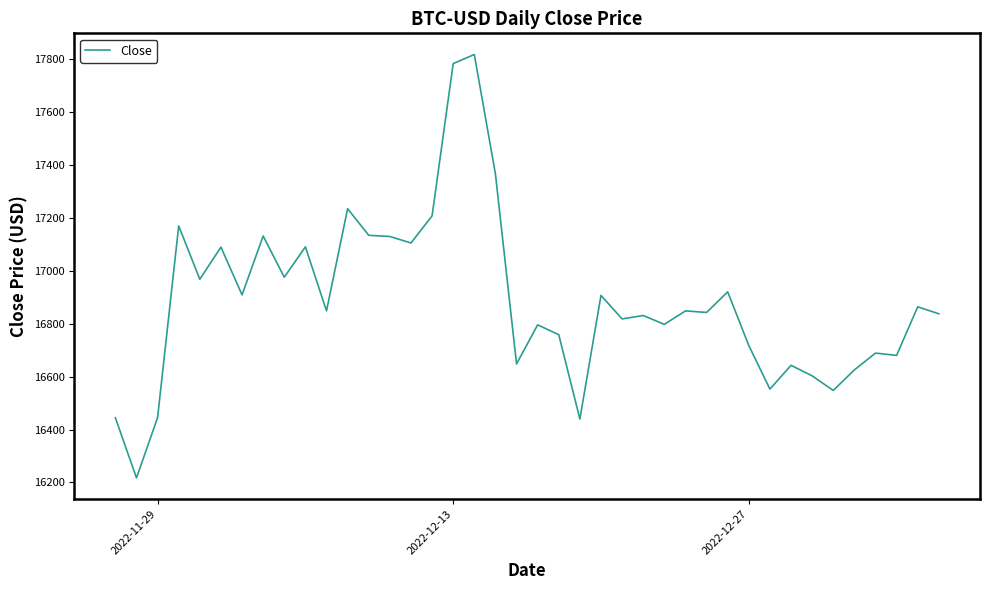

What is the minimum value shown in the chart?

16217.3